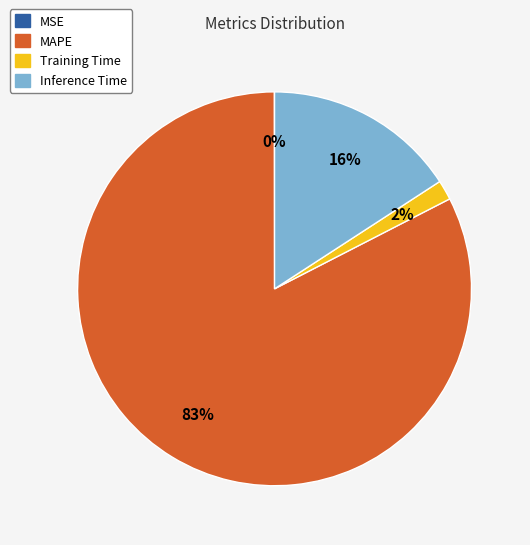

What is the majority slice?

MAPE